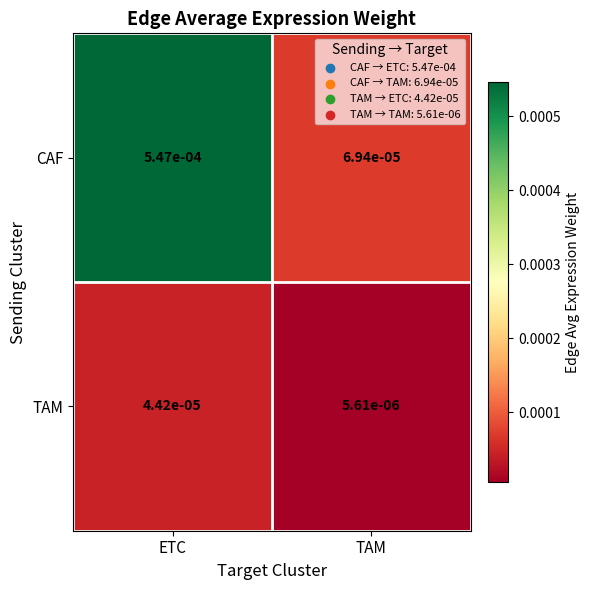

At ETC, list the series in order from largest to smallest.

CAF, TAM